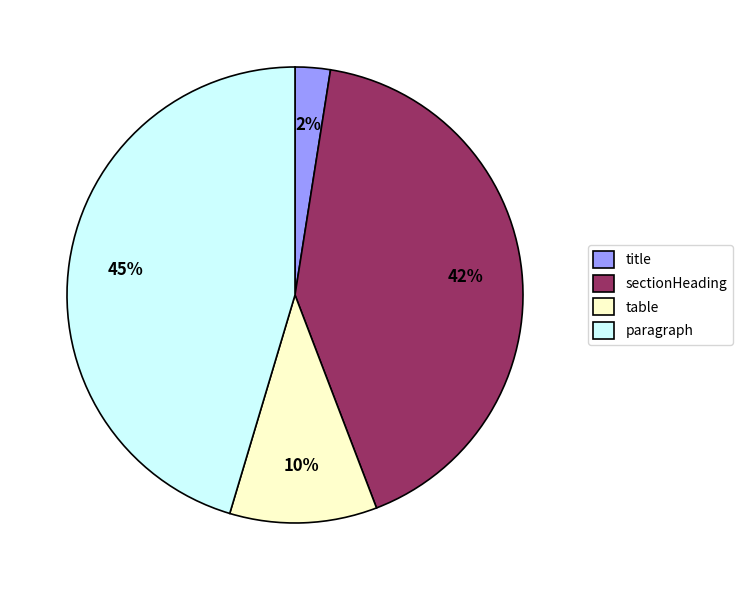

What percentage is the paragraph slice, to the nearest percent?

45%